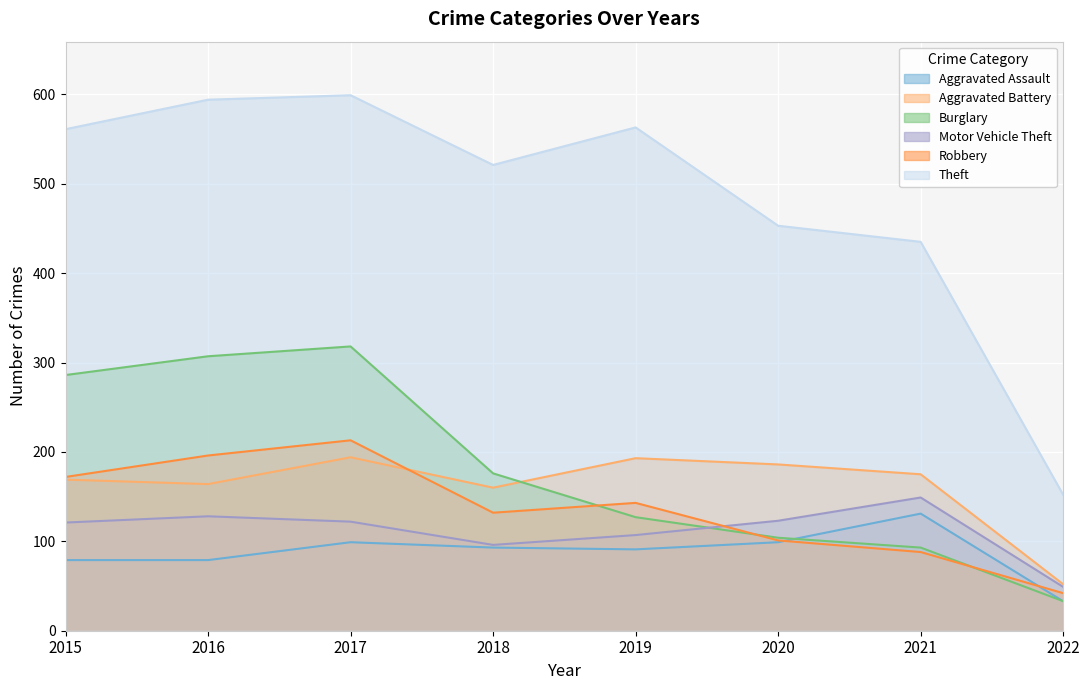

What is the difference between the maximum and minimum values in the Burglary series?

285